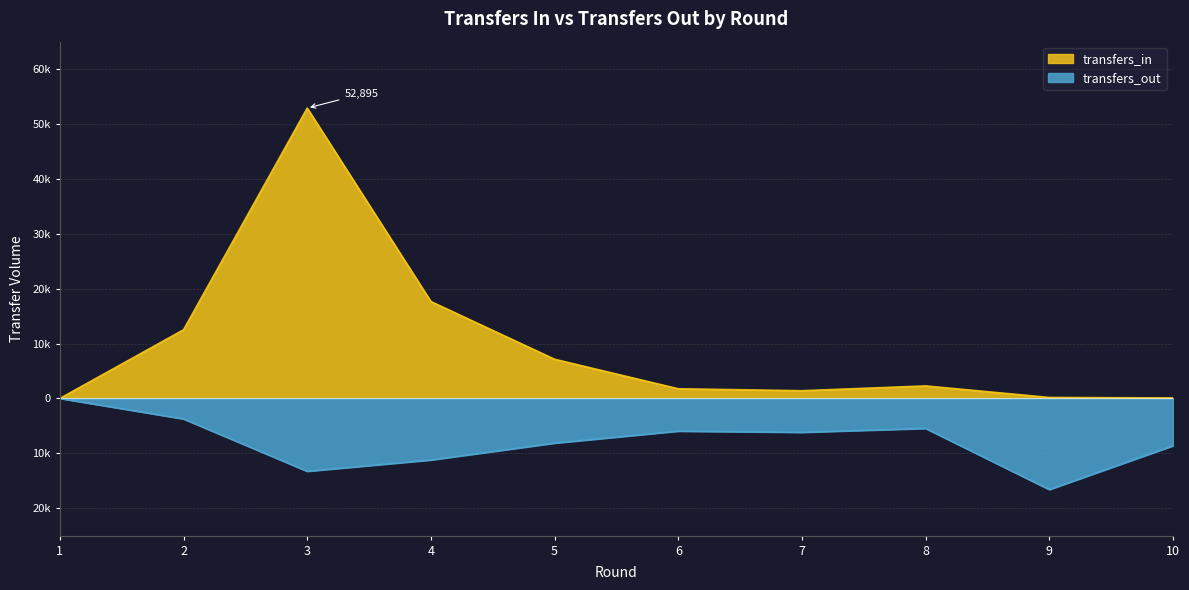

At which category does transfers_out reach its first local valley?

3